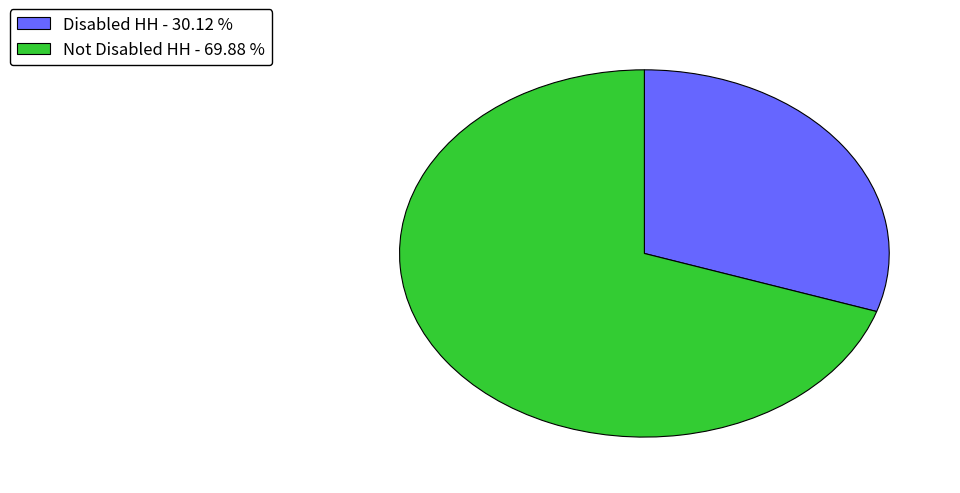

Do Disabled HH - 30.12 % and Not Disabled HH - 69.88 % together represent more than half of the pie?

Yes